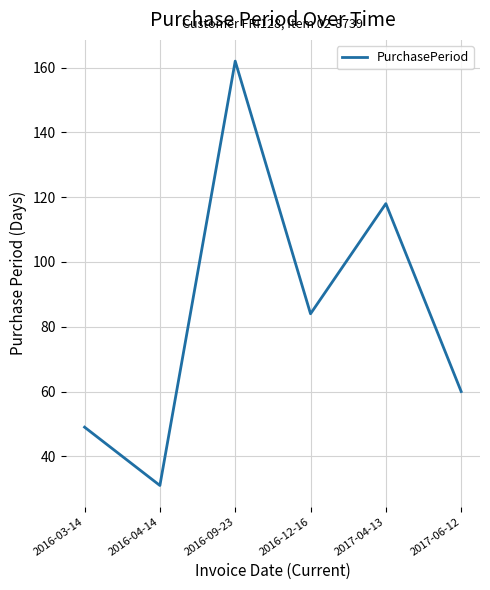

What is the change in value from 2016-09-23 to 2017-04-13?

-44